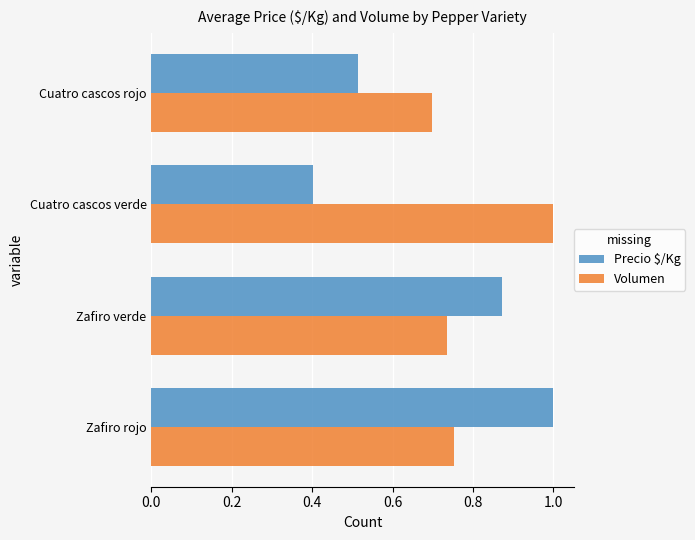

Rank the series at Cuatro cascos rojo from lowest to highest value.

Precio $/Kg, Volumen